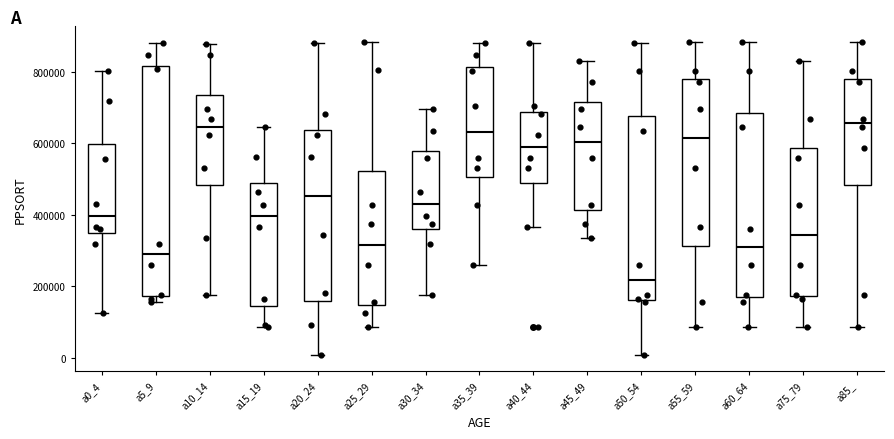

Reading left to right, transcribe this box plot: for each box, give where its median line is, the range the box spans, and where its two whiskers end, as read against the y-axis. The values are not printed on the chart, so give them approximately, as read against the axis.

a0_4: median 400000, box 340000 to 600000, whiskers 120000 to 800000
a5_9: median 280000, box 180000 to 820000, whiskers 160000 to 880000
a10_14: median 640000, box 480000 to 740000, whiskers 180000 to 880000
a15_19: median 400000, box 140000 to 480000, whiskers 80000 to 640000
a20_24: median 460000, box 160000 to 640000, whiskers 0 to 880000
a25_29: median 320000, box 140000 to 520000, whiskers 80000 to 880000
a30_34: median 440000, box 360000 to 580000, whiskers 180000 to 700000
a35_39: median 640000, box 500000 to 820000, whiskers 260000 to 880000
a40_44: median 600000, box 500000 to 680000, whiskers 360000 to 880000
a45_49: median 600000, box 420000 to 720000, whiskers 340000 to 820000
a50_54: median 220000, box 160000 to 680000, whiskers 0 to 880000
a55_59: median 620000, box 320000 to 780000, whiskers 80000 to 880000
a60_64: median 300000, box 180000 to 680000, whiskers 80000 to 880000
a75_79: median 340000, box 180000 to 580000, whiskers 80000 to 820000
a85_: median 660000, box 480000 to 780000, whiskers 80000 to 880000